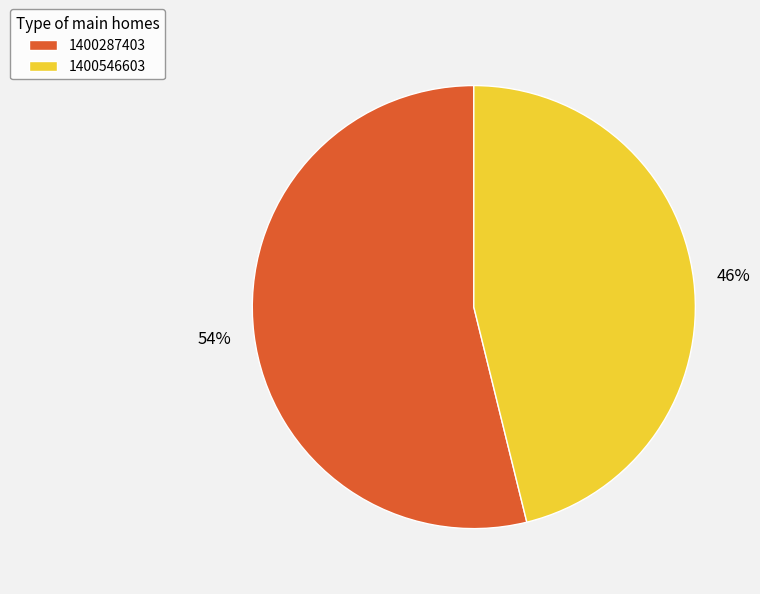

How many slices are in this pie chart?

2